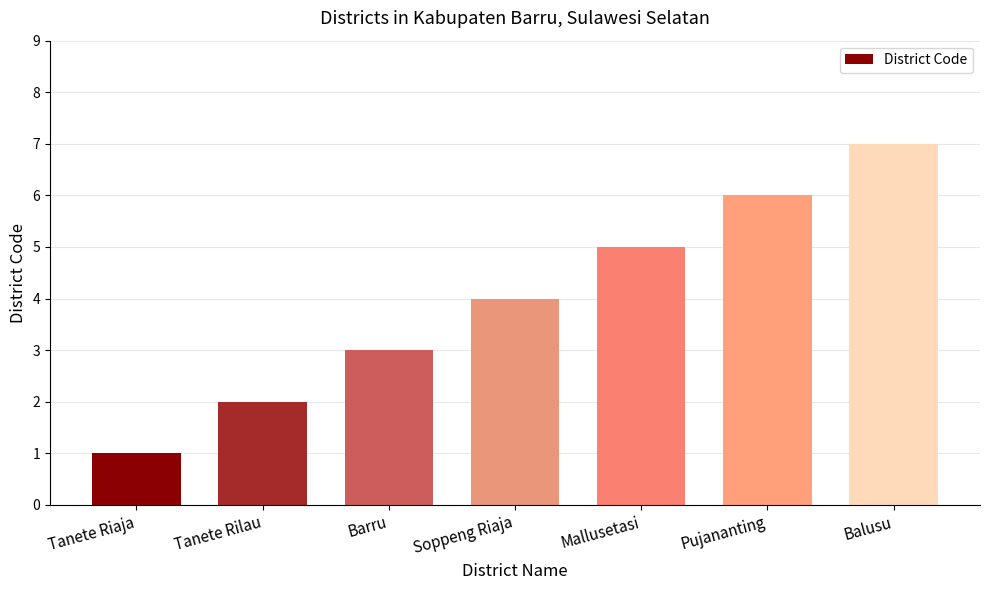

How many bars are there in total?

7